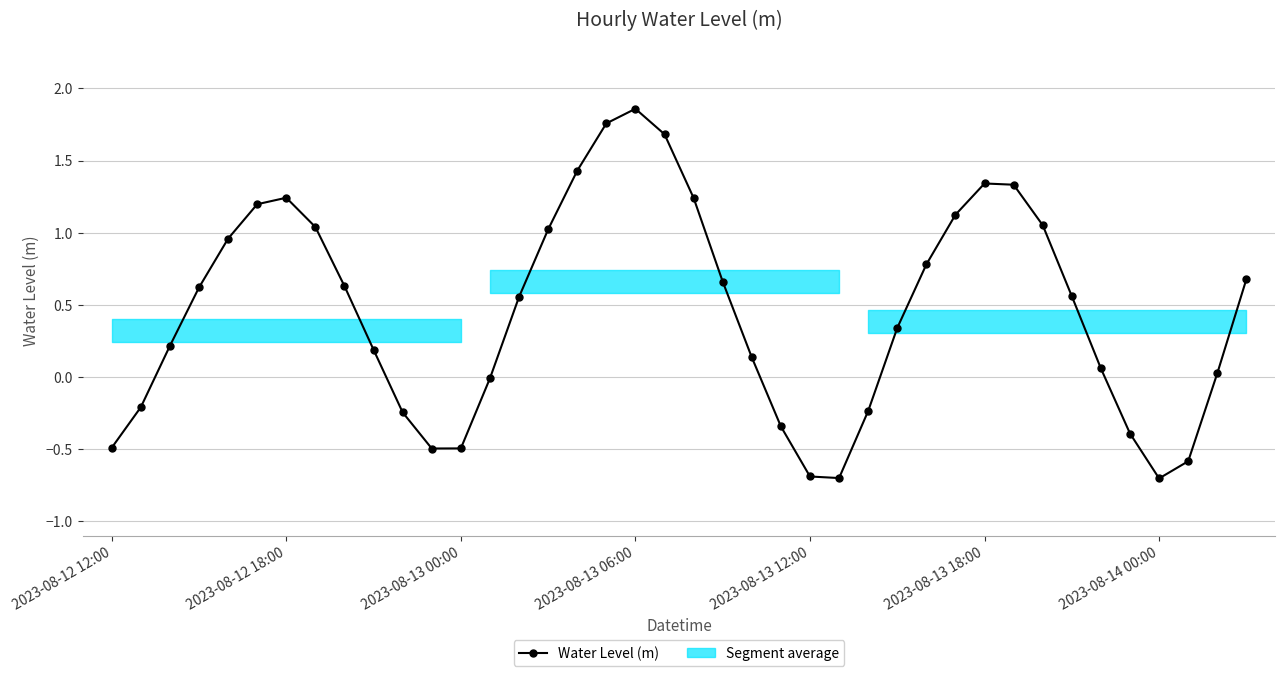

How many points are higher than both their immediate neighbors (excluding endpoints)?

3